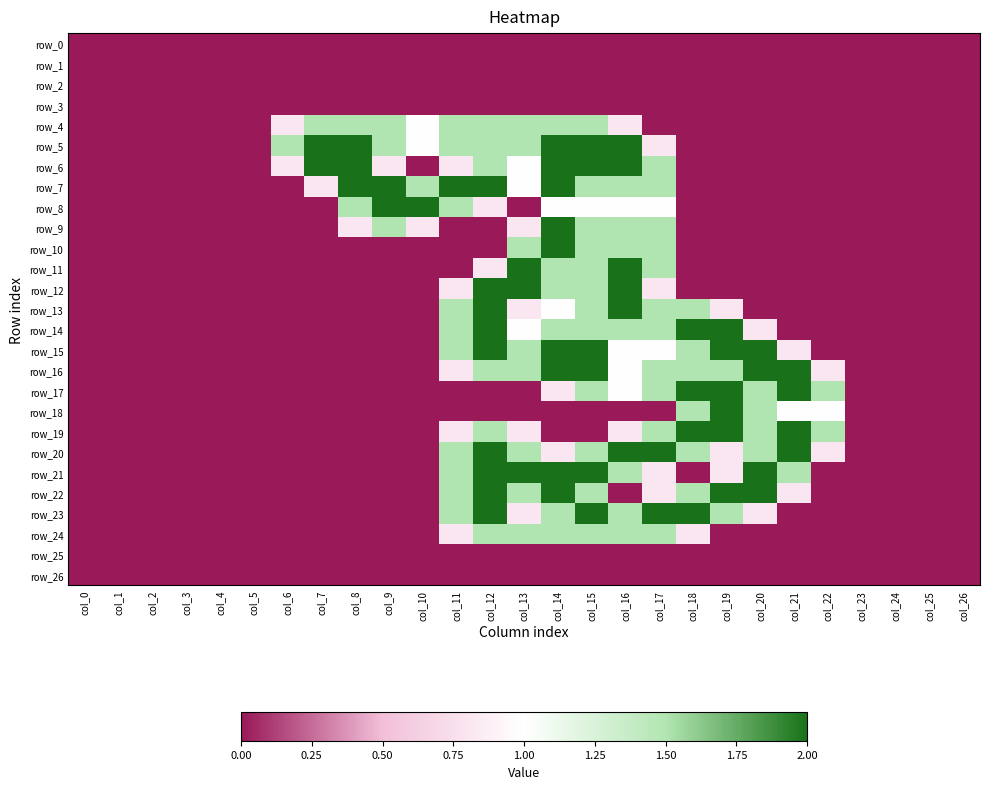

How many row_4 values are between 0 and 1?

19